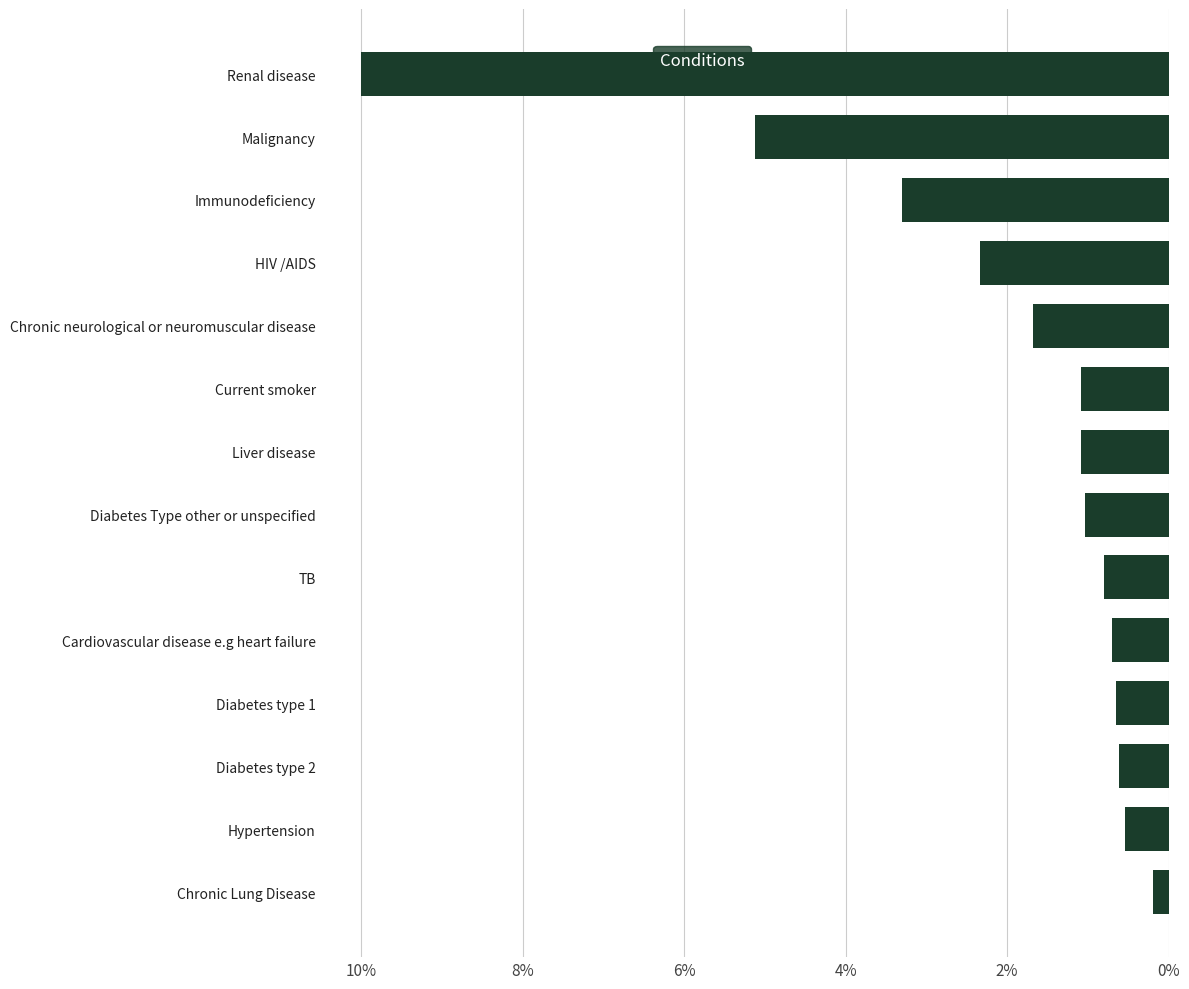

What is the difference between the second highest and minimum values?

4.9